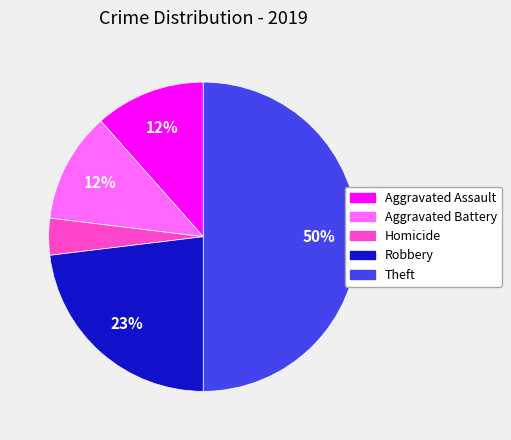

Is it true that Aggravated Assault is 1% of the pie?

False